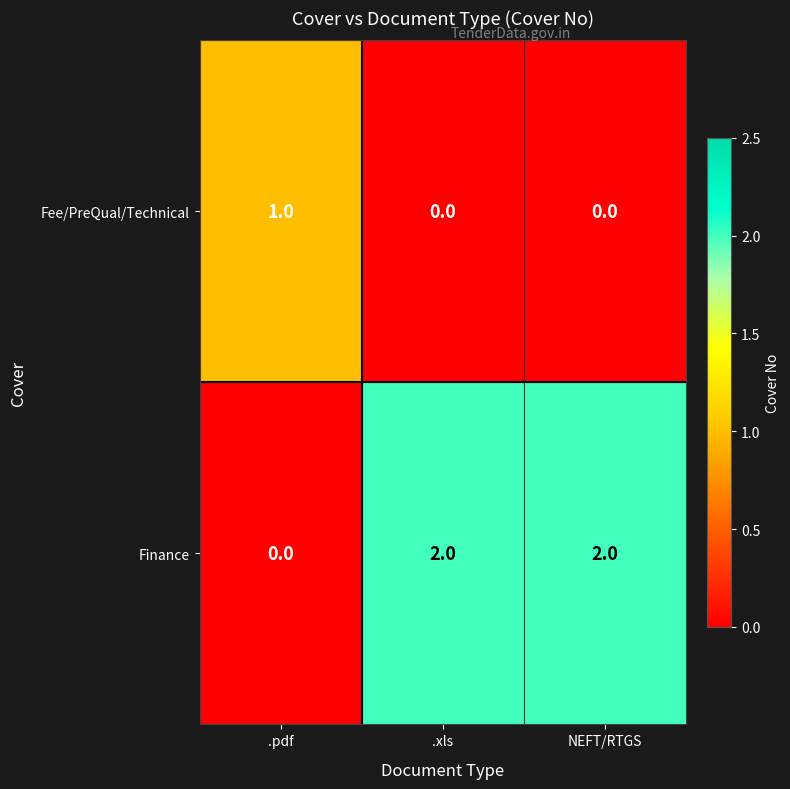

Which series has the largest range (max minus min)?

Finance